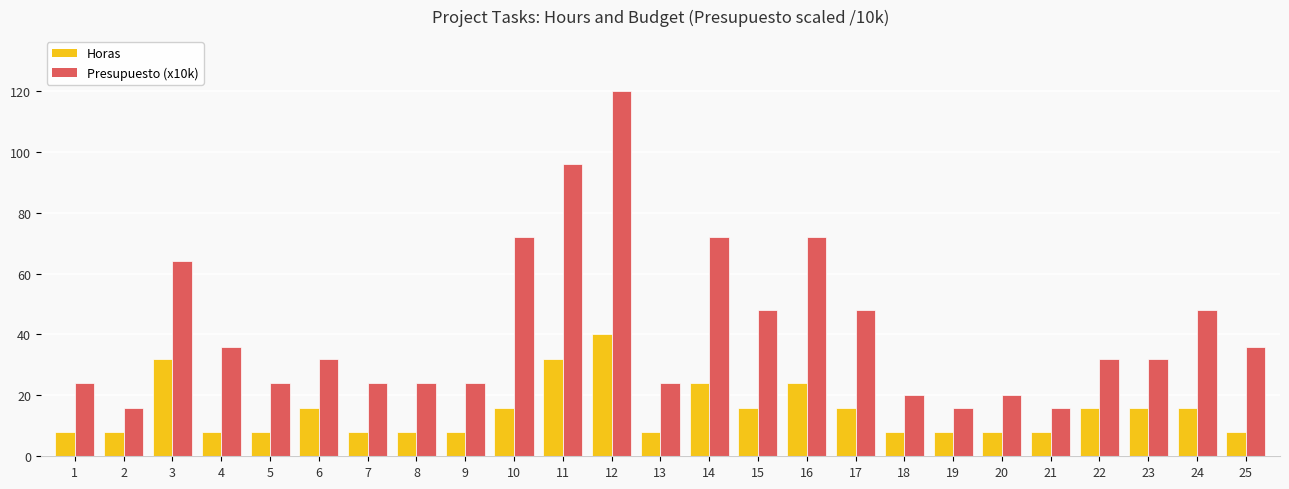

What is the greatest value displayed?

120